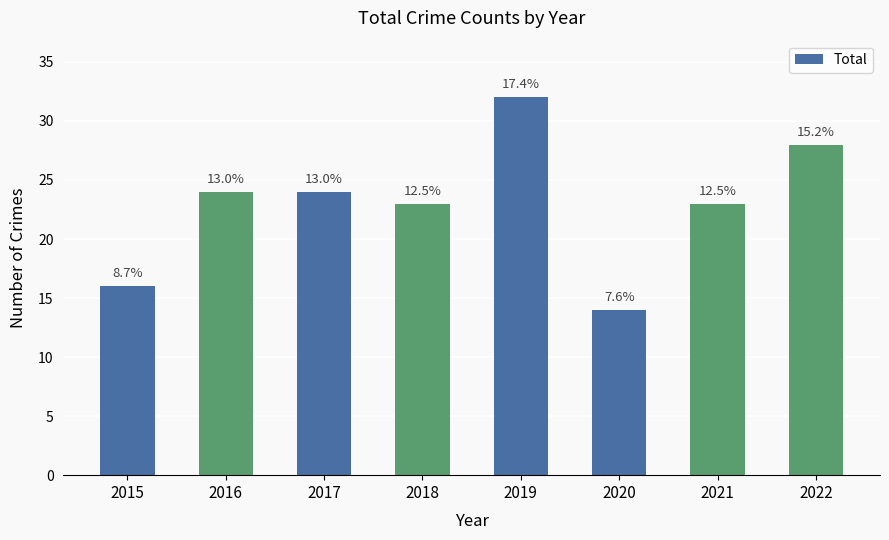

What is the sum of all values?

184